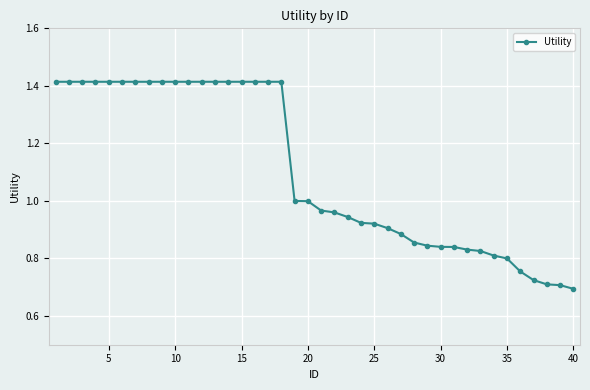

What is the sum of all values?

44.2